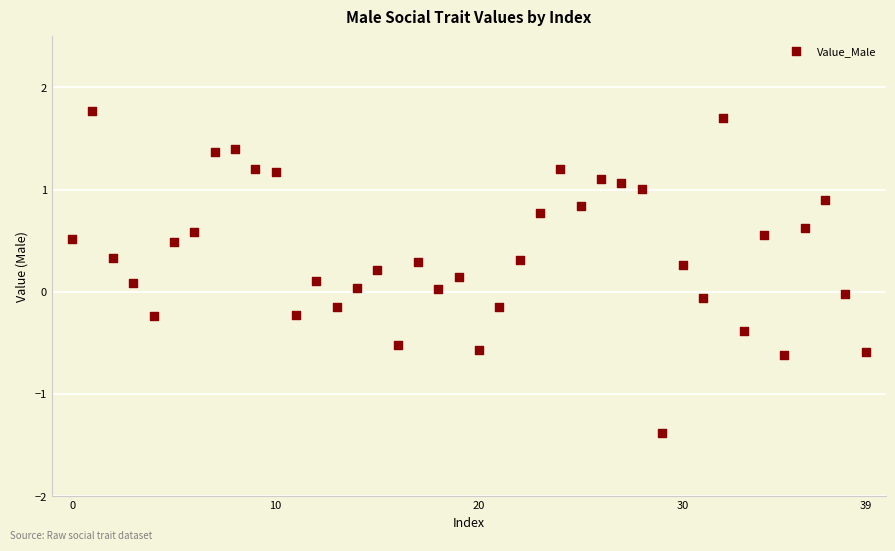

What is the range of Y values (max minus min)?

3.1